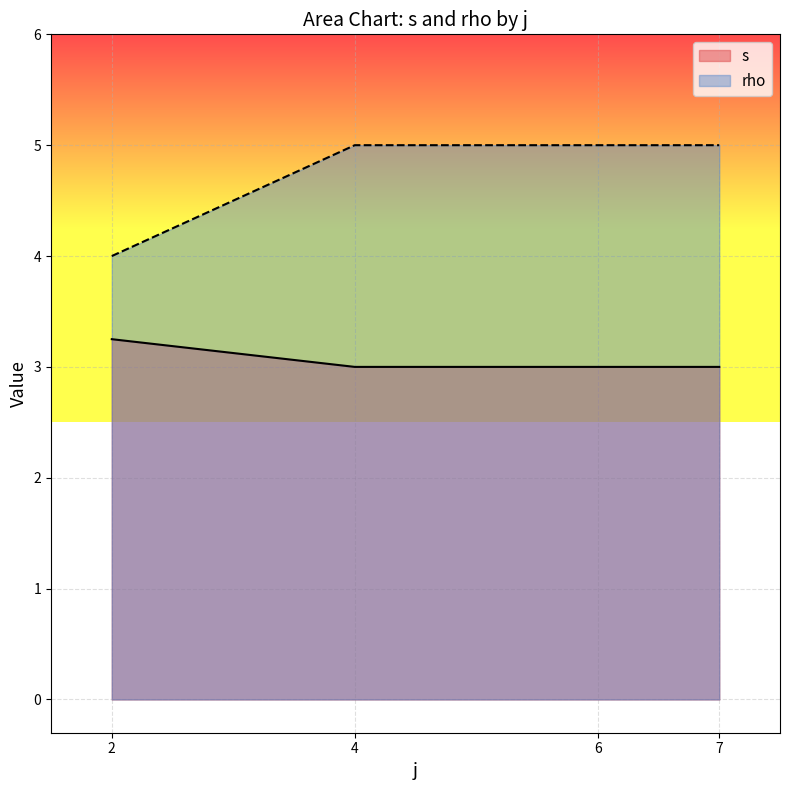

At which label is rho closest to 1?

2